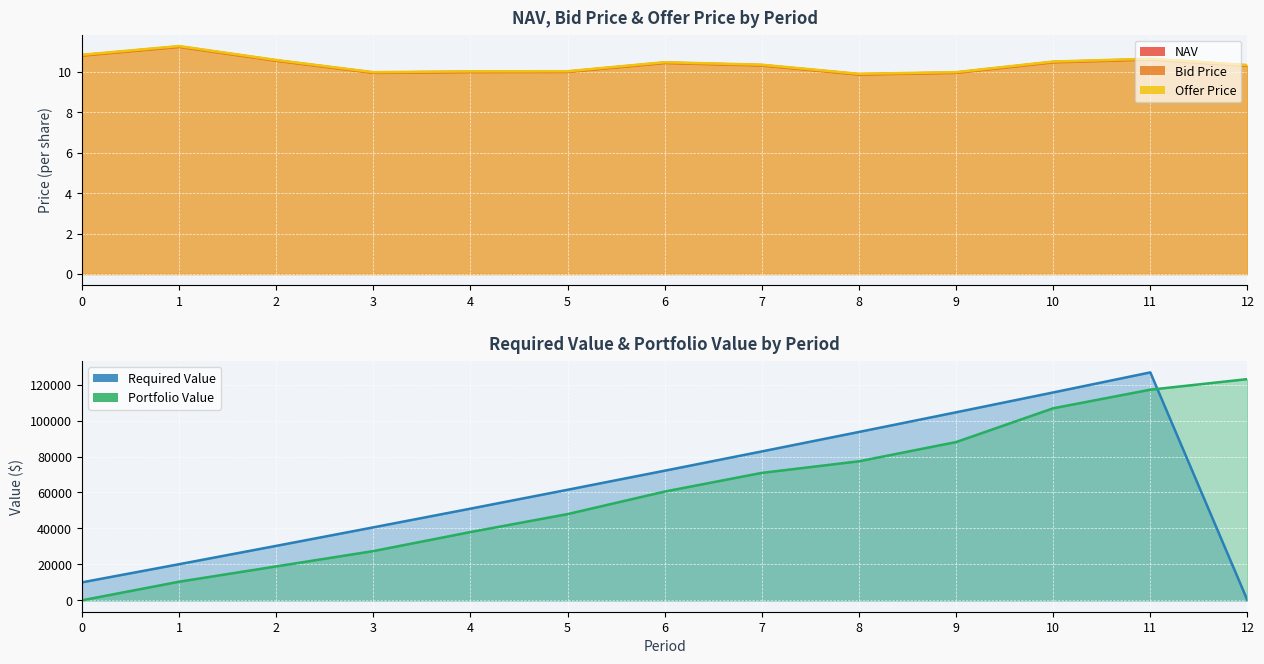

What value does the Bid Price series have at 1?

11.2